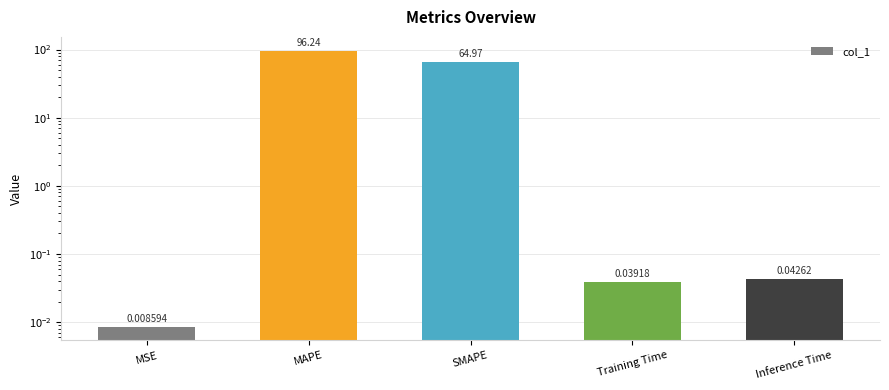

Rank the categories by value from highest to lowest.

MAPE, SMAPE, Inference Time, Training Time, MSE